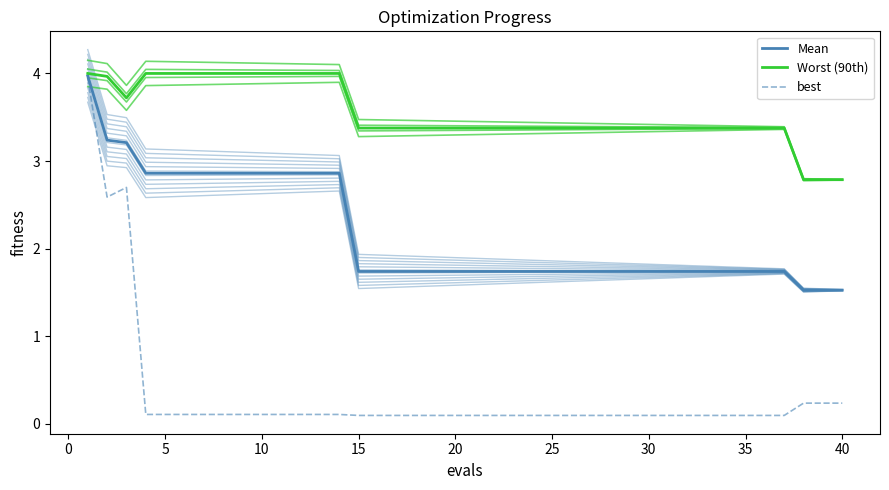

Reading left to right, what are all the values shown in this chart?

Mean: 4.0	3.2	3.2	2.9	2.9	2.9	2.9	2.9	2.9	2.9	2.9	2.9	2.9	2.9	1.7	1.7	1.7	1.7	1.7	1.7	1.7	1.7	1.7	1.7	1.7	1.7	1.7	1.7	1.7	1.7	1.7	1.7	1.7	1.7	1.7	1.7	1.7	1.5	1.5	1.5
Worst (90th): 4.0	4.0	3.7	4.0	4.0	4.0	4.0	4.0	4.0	4.0	4.0	4.0	4.0	4.0	3.4	3.4	3.4	3.4	3.4	3.4	3.4	3.4	3.4	3.4	3.4	3.4	3.4	3.4	3.4	3.4	3.4	3.4	3.4	3.4	3.4	3.4	3.4	2.8	2.8	2.8
best: 3.9	2.6	2.7	0.1	0.1	0.1	0.1	0.1	0.1	0.1	0.1	0.1	0.1	0.1	0.1	0.1	0.1	0.1	0.1	0.1	0.1	0.1	0.1	0.1	0.1	0.1	0.1	0.1	0.1	0.1	0.1	0.1	0.1	0.1	0.1	0.1	0.1	0.2	0.2	0.2